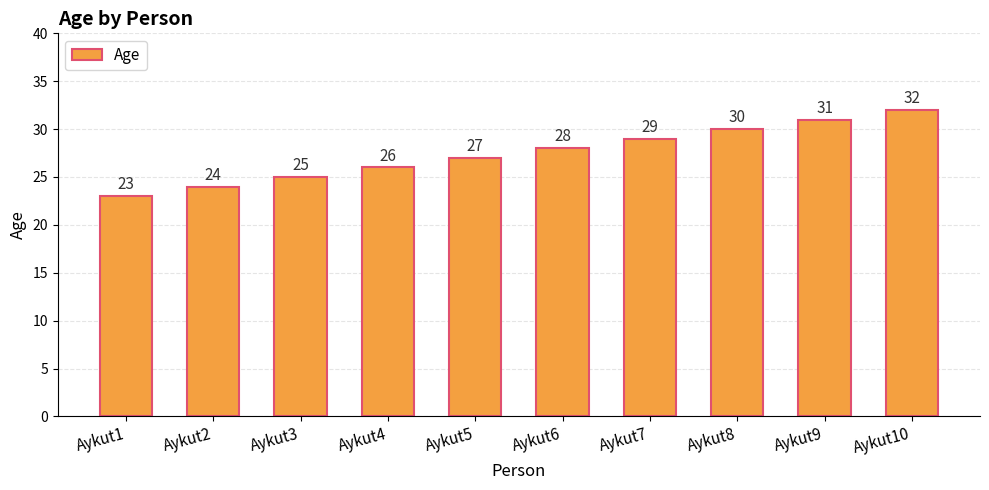

The chart shows a value of 24 at Aykut2. True or false?

True